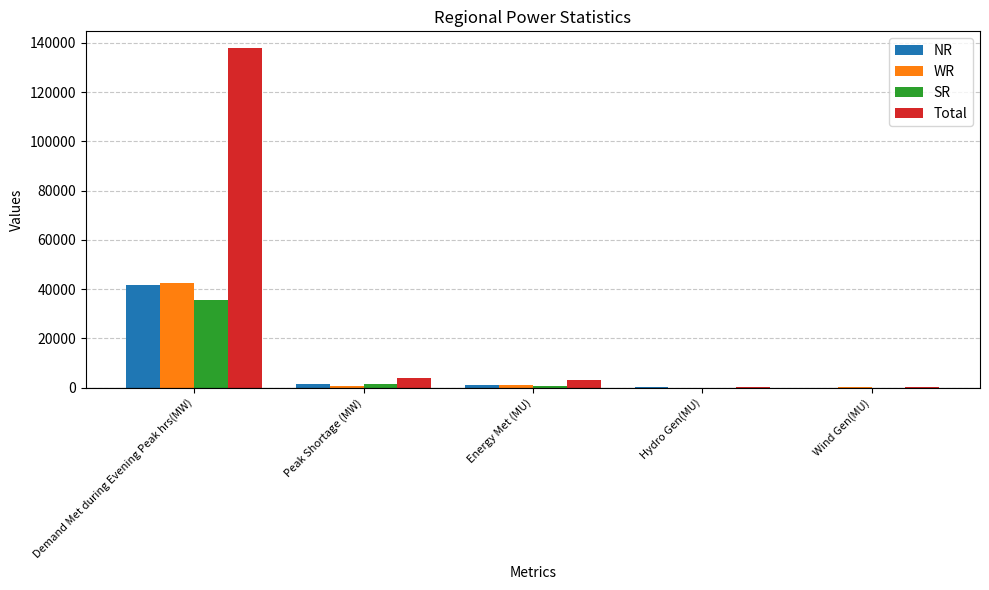

What is the maximum value for Total?

137828